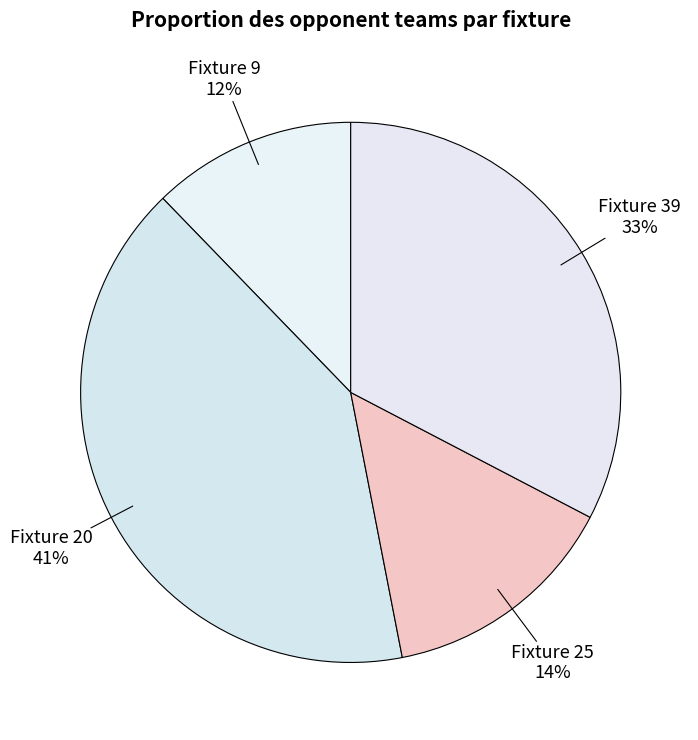

Is there a majority slice in this chart?

No